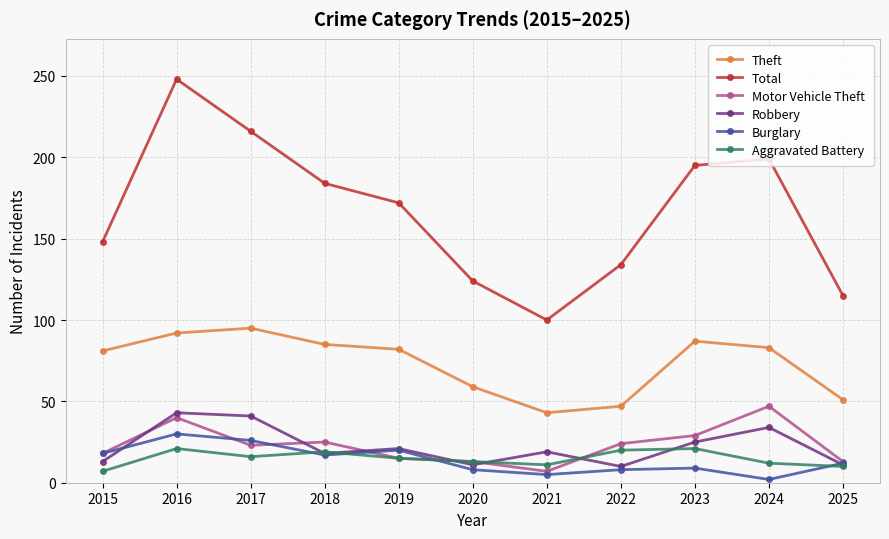

True or false: Motor Vehicle Theft and Burglary cross at least once.

True